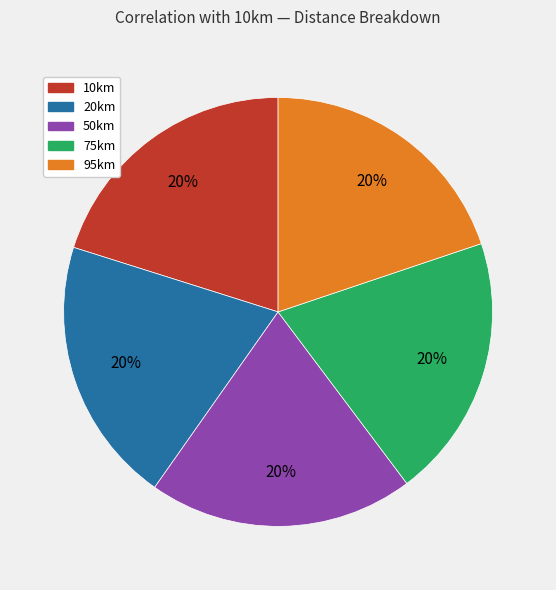

Is 50km the majority of the pie?

No